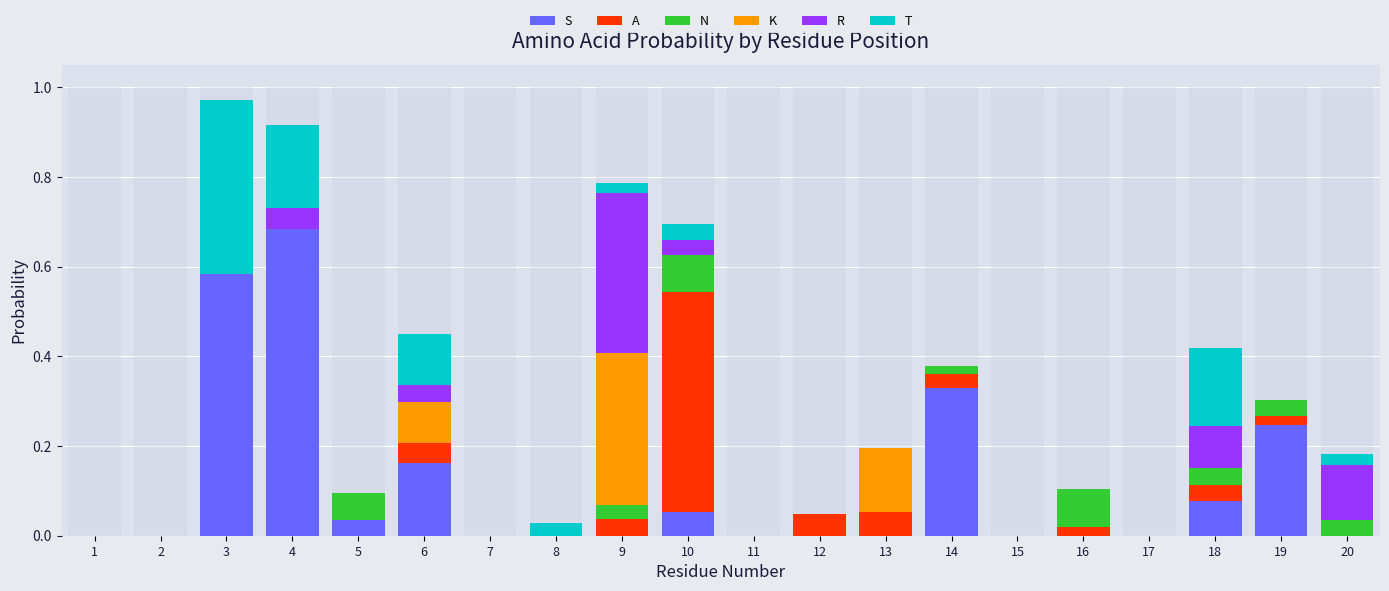

At 14, list the series in order from largest to smallest.

S, A, N, K, R, T